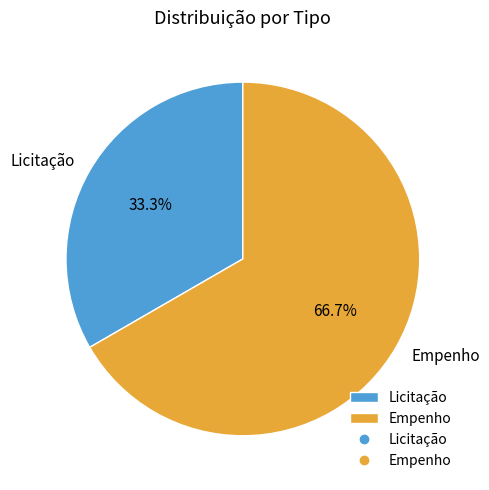

Which category has the smallest portion of the pie?

Licitação